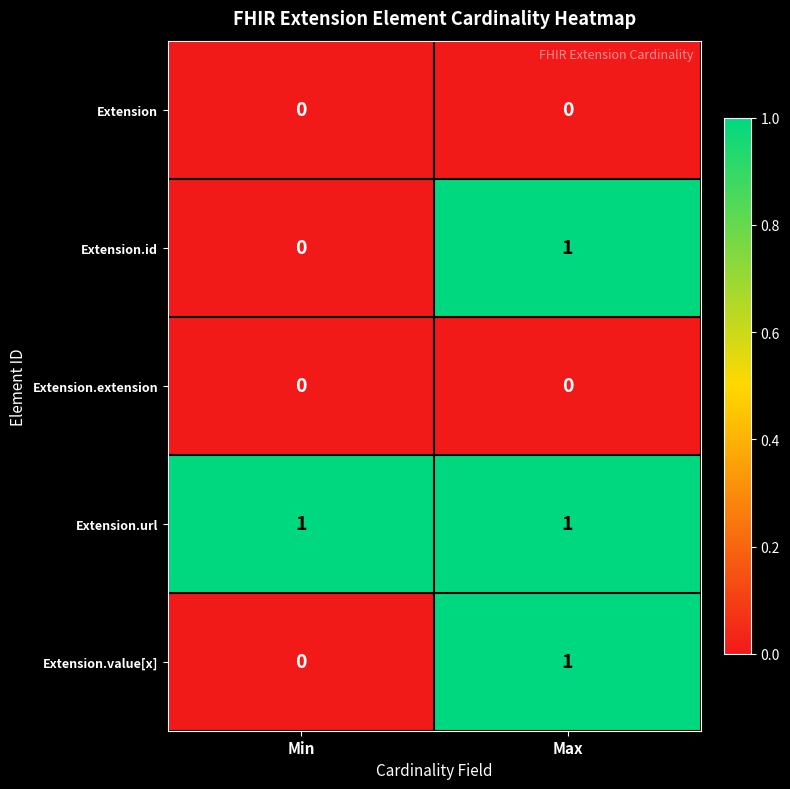

At which category is the sum across all series the highest?

Max